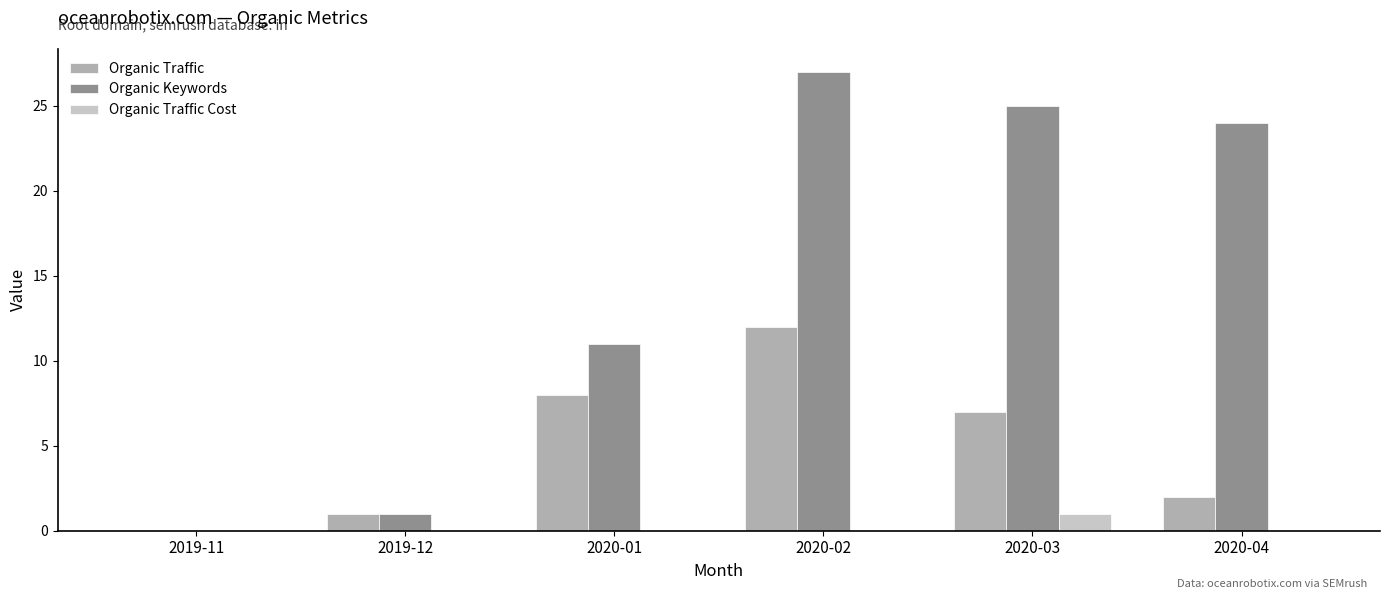

What is the sum of the Organic Traffic values at 2020-01 and 2019-11?

8